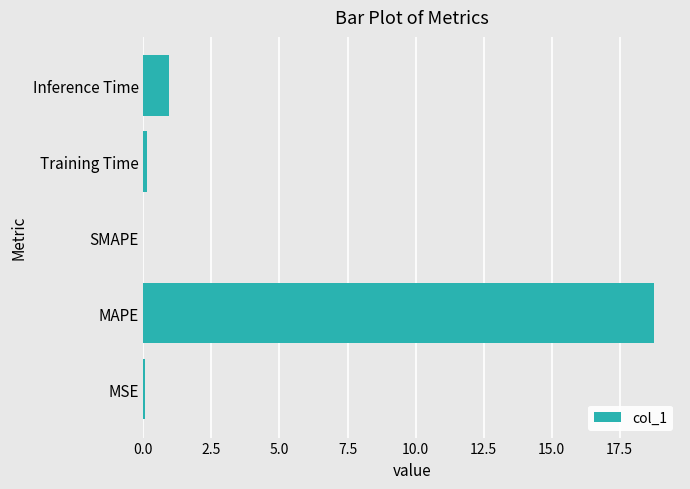

What is the approximate value at Inference Time?

1.0